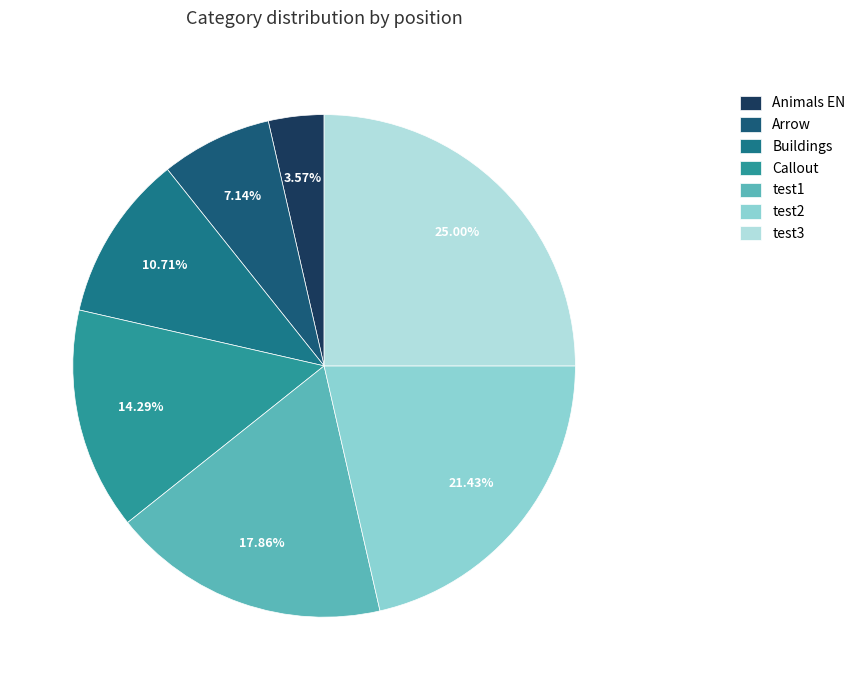

Rank the categories by value from highest to lowest.

test3, test2, test1, Callout, Buildings, Arrow, Animals EN